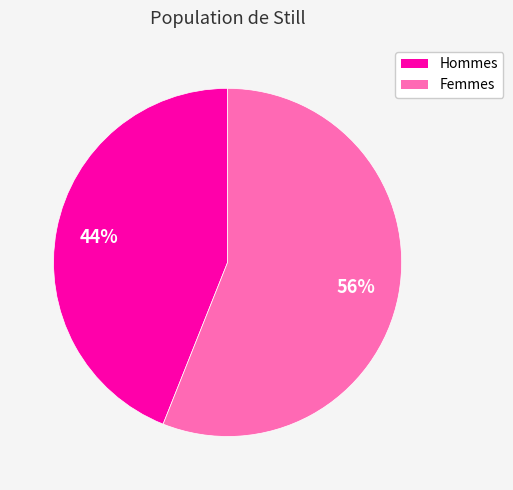

To the nearest percent, what is the difference between the largest and smallest slice percentages?

12%